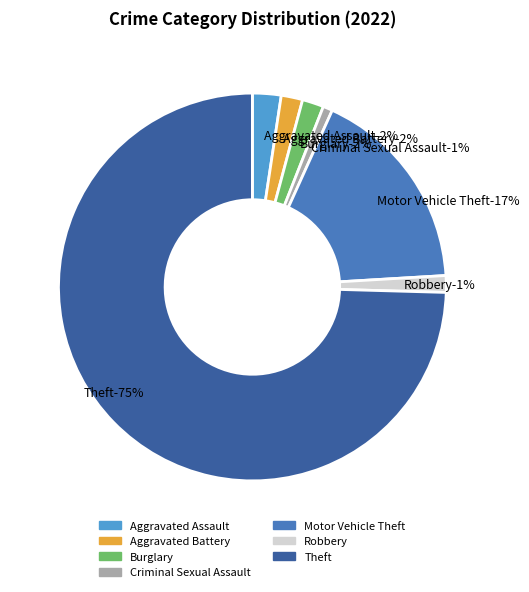

What is the total percentage of Criminal Sexual Assault and Motor Vehicle Theft?

18.1%